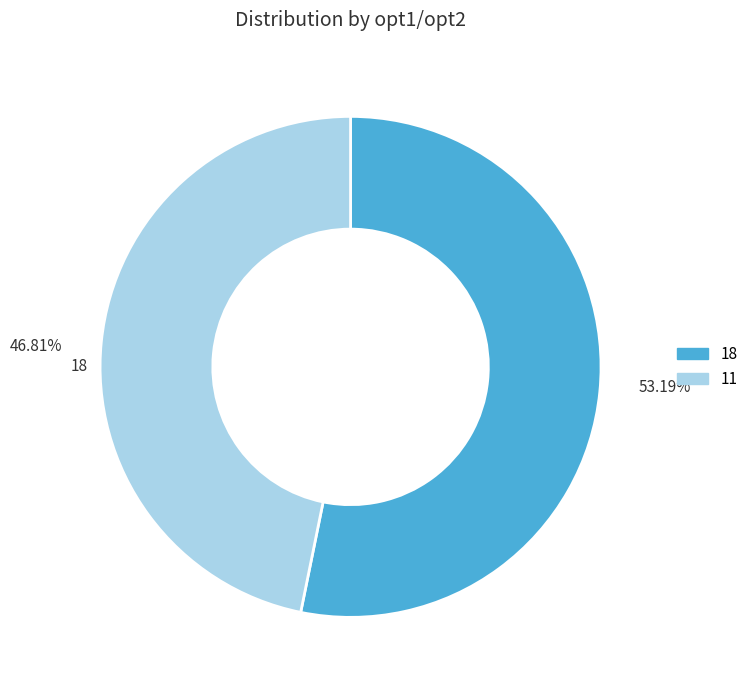

Which has a higher value, 11 or 18?

18